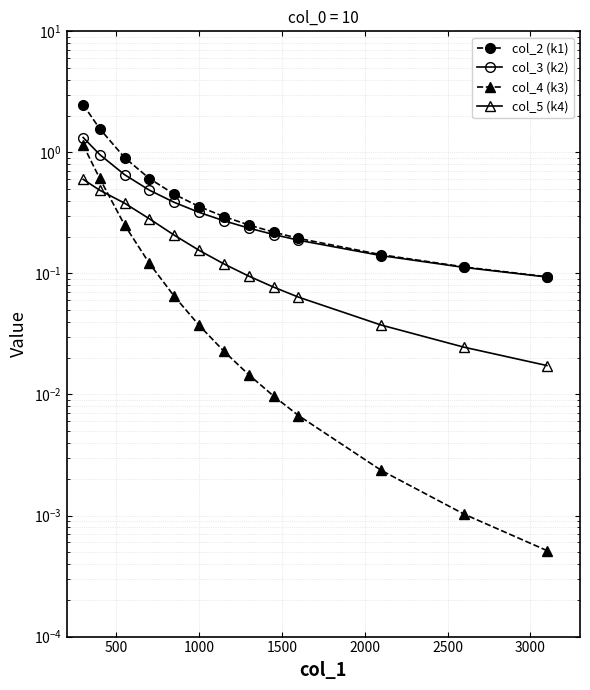

True or false: col_4 (k3) has a value of 0.0 at 3000.

False